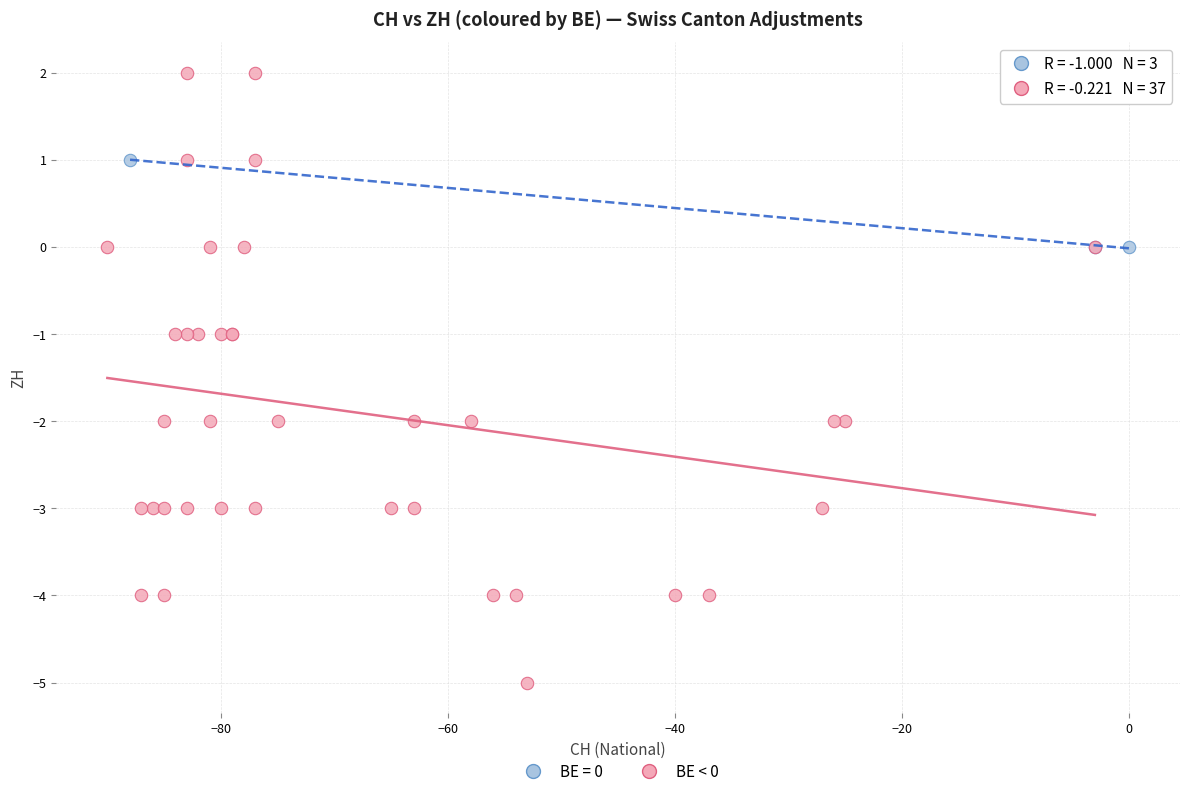

Which series has the largest Y range (max minus min)?

BE < 0